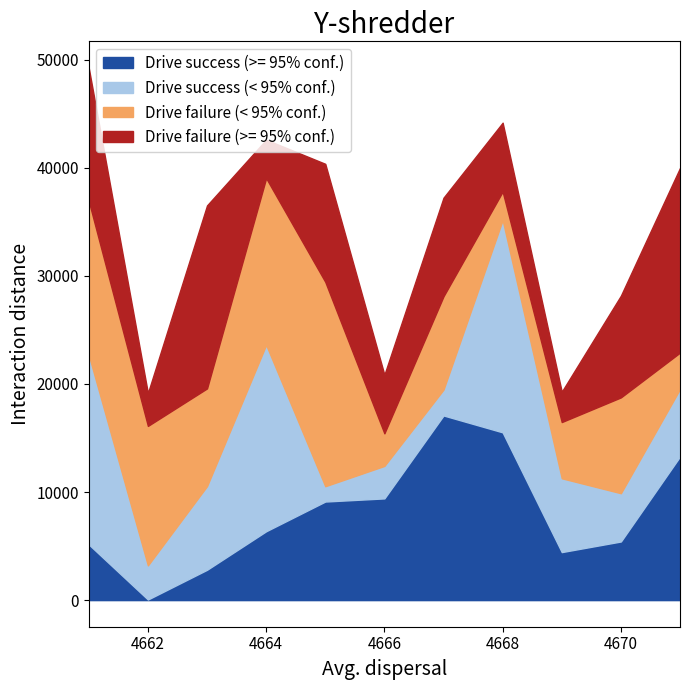

At how many categories does at least one series exceed 10087?

8